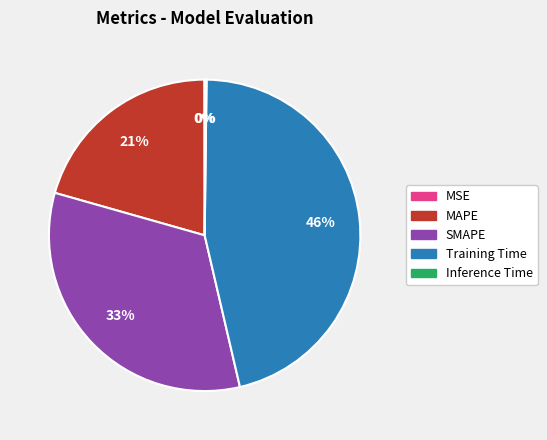

Is there any slice that represents more than half of the pie?

No